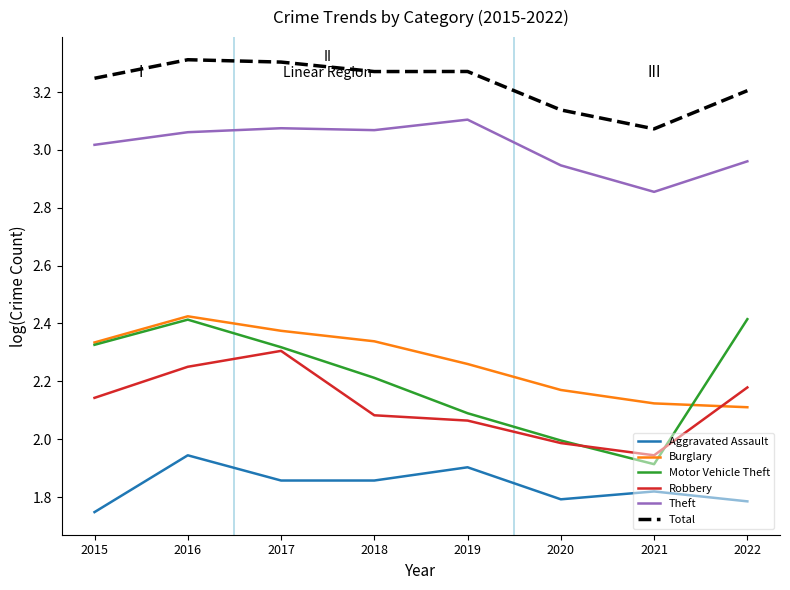

Is it true that Motor Vehicle Theft equals 1.1 at 2019?

False